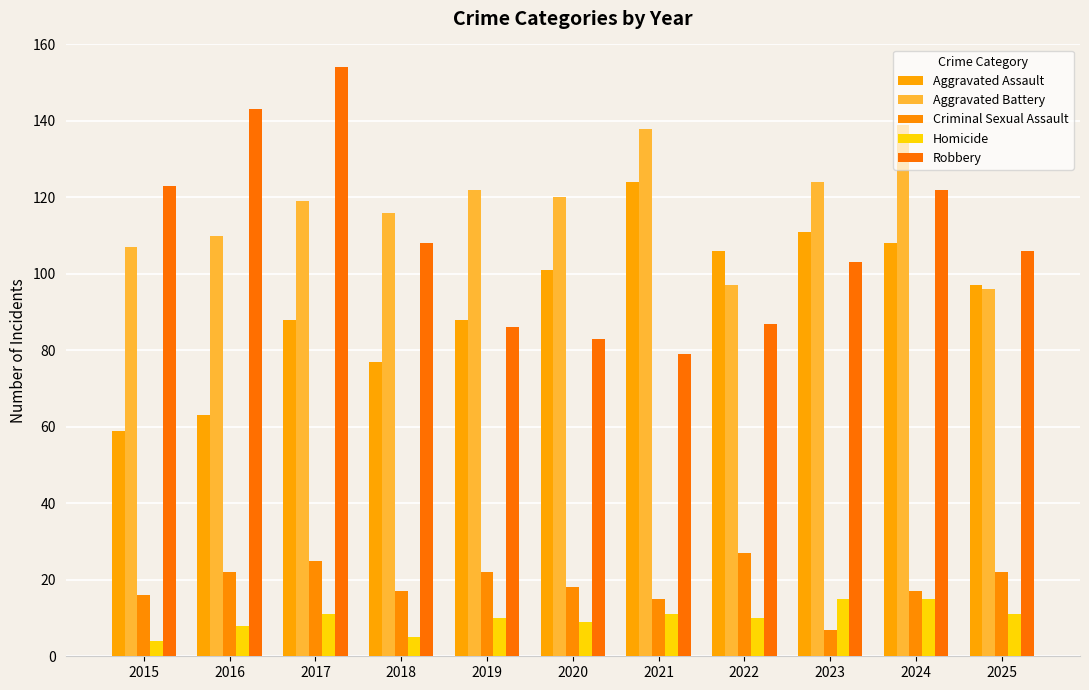

At 2021, list the series in order from largest to smallest.

Aggravated Battery, Aggravated Assault, Robbery, Criminal Sexual Assault, Homicide